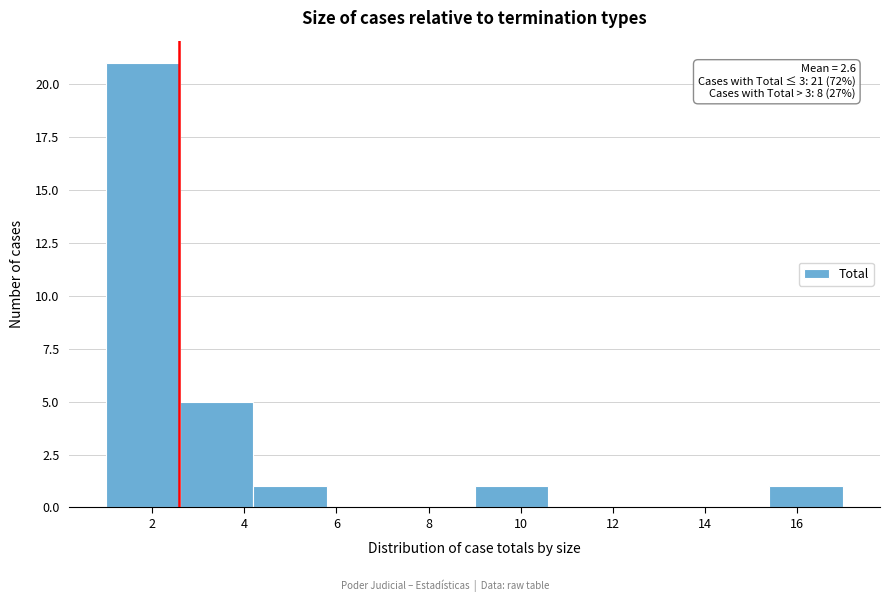

Which range on the x-axis has the tallest bar?

1.0 to 2.6